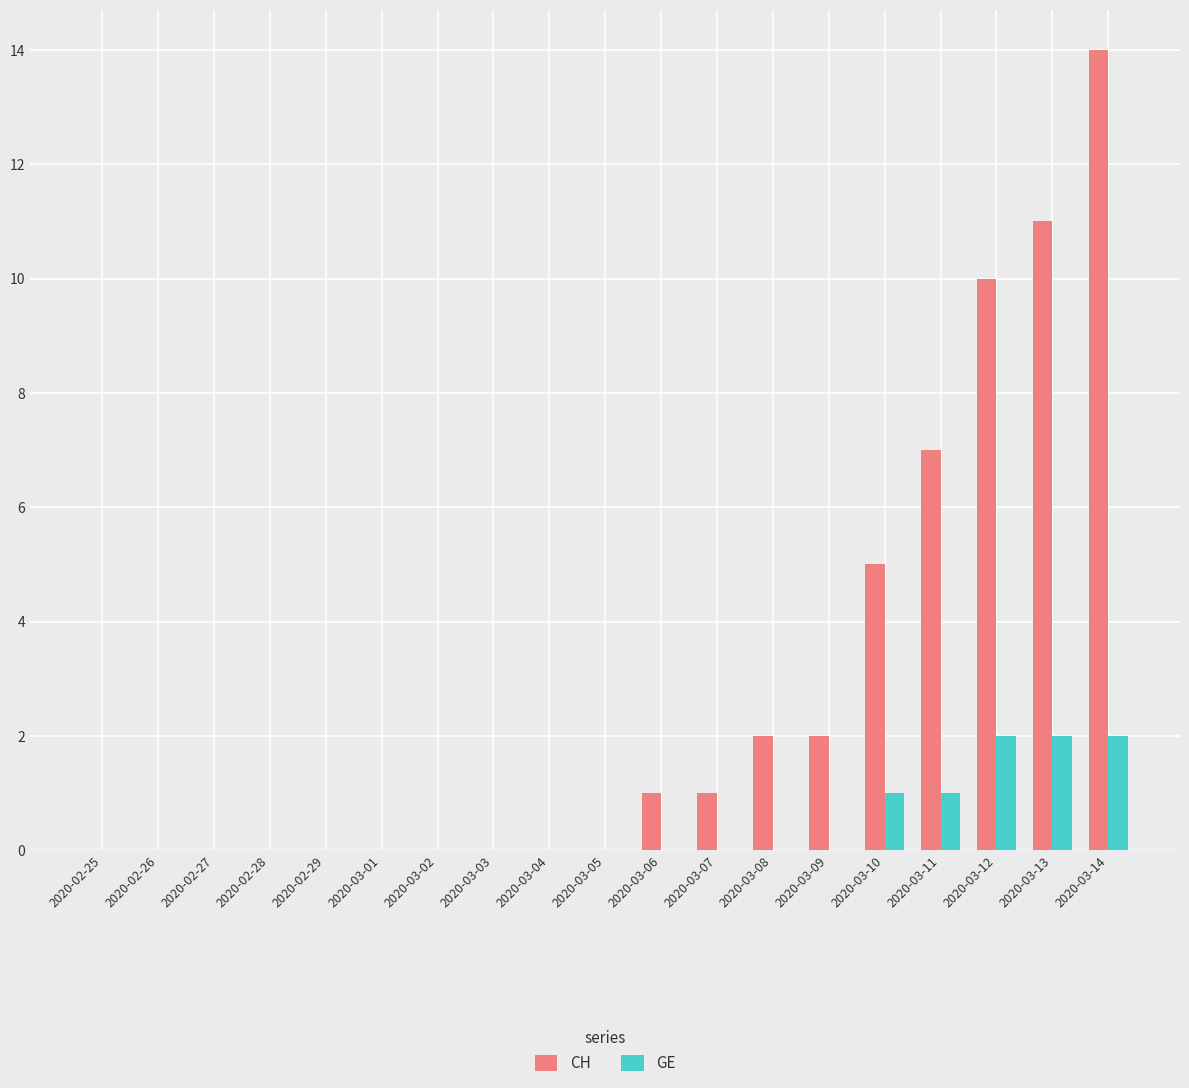

Does the chart contain stacked bars?

No